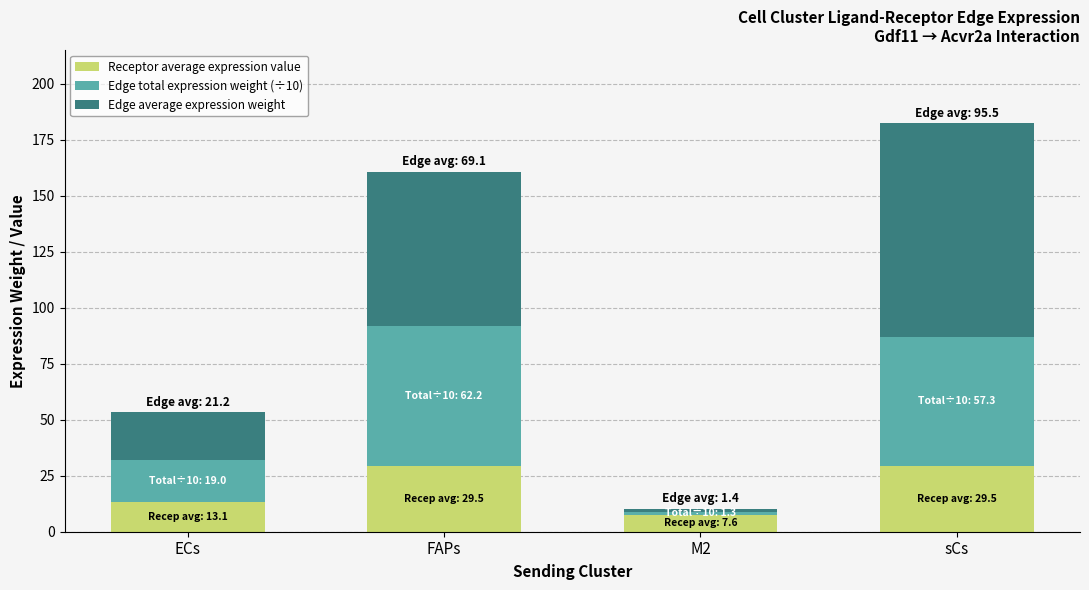

What value does the Receptor average expression value series have at FAPs?

29.5